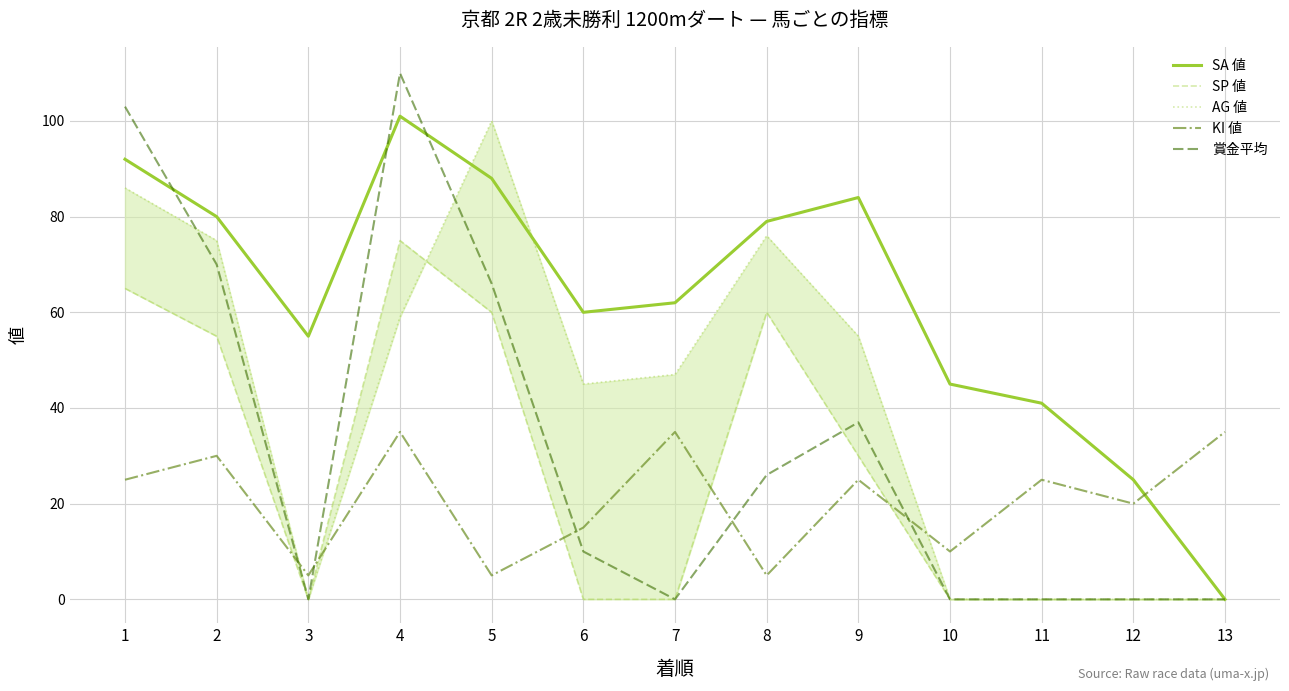

Which has a higher value, 10 or 6?

6